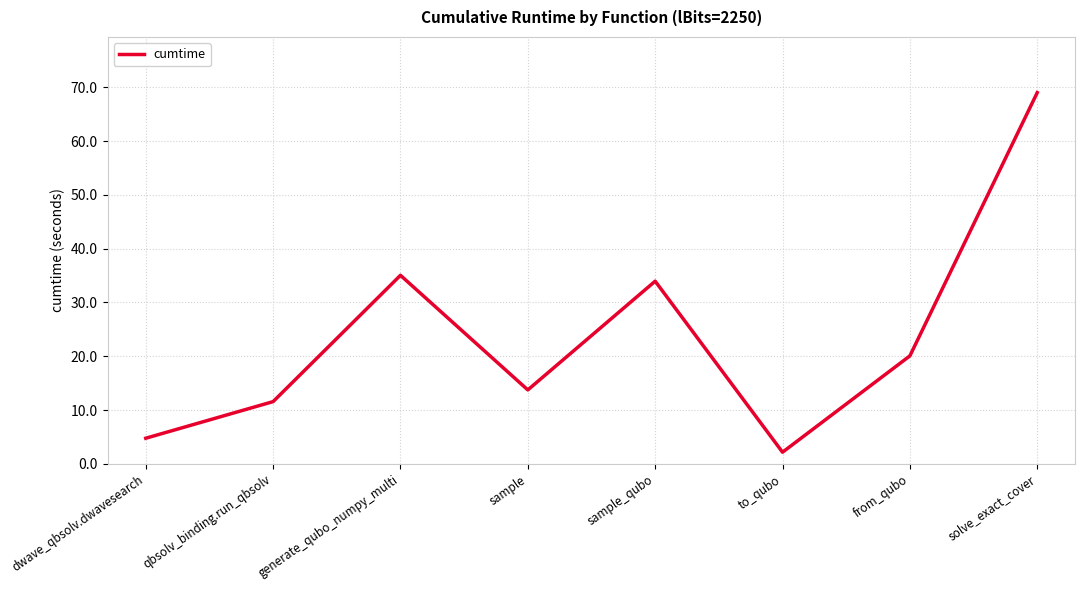

At which category does the data reach its first local valley?

sample